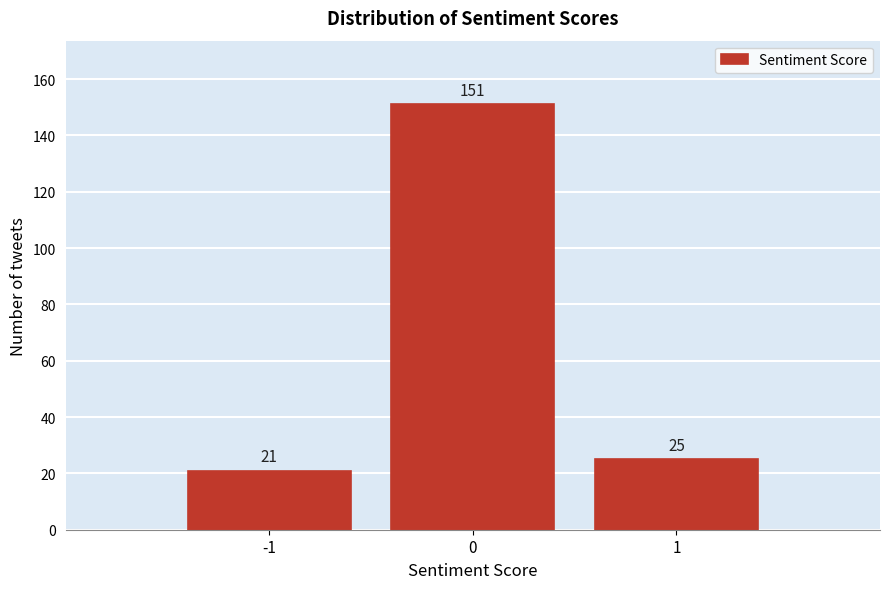

Reading left to right, transcribe all the data shown in this chart.

21	151	25